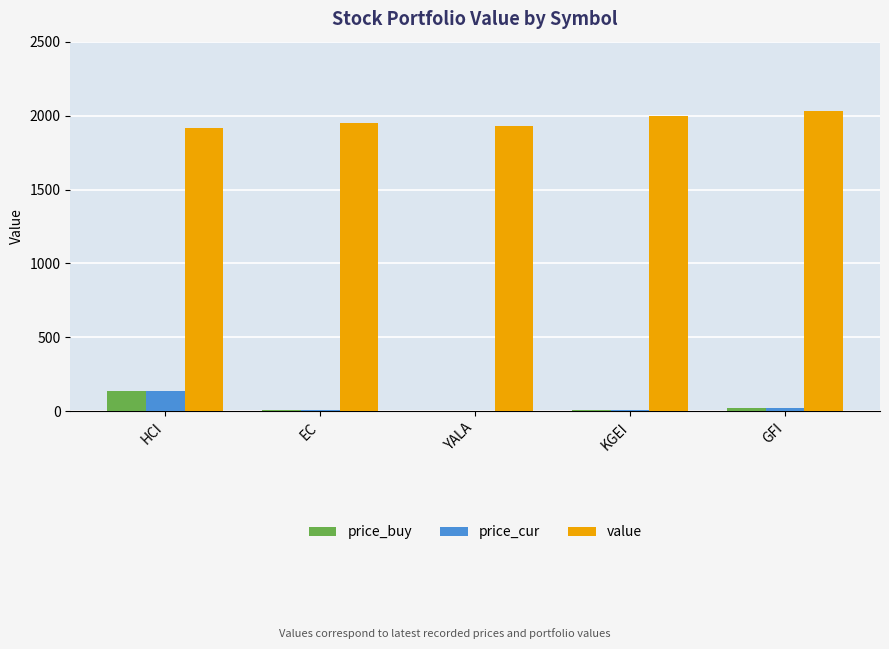

What value does the price_buy series have at GFI?

21.3